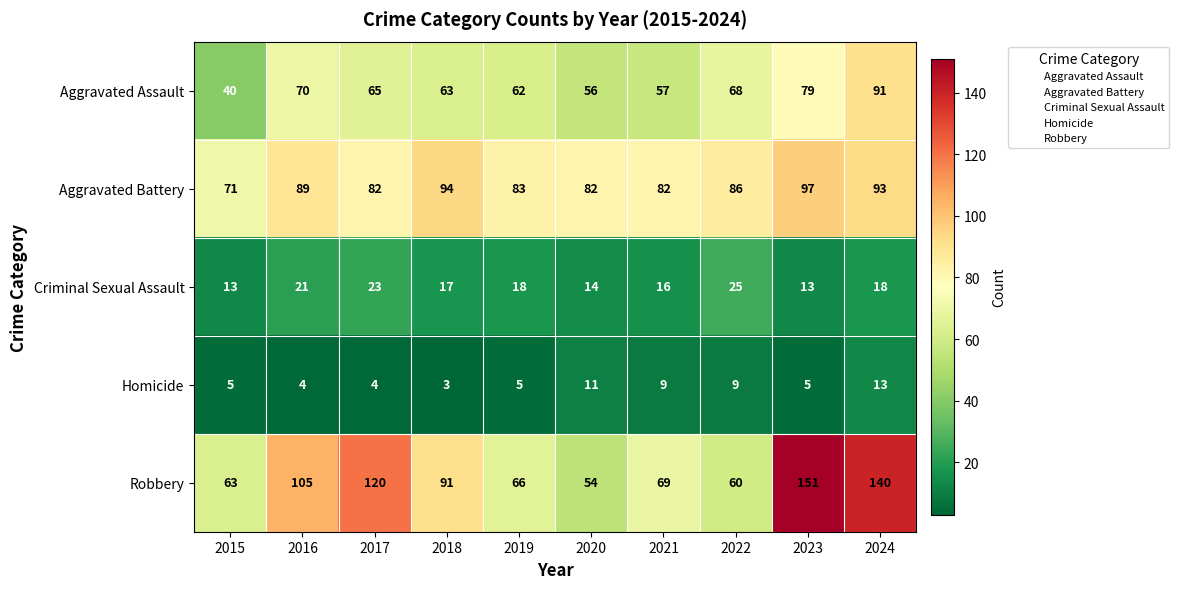

At which label does Aggravated Battery first exceed 86?

2016